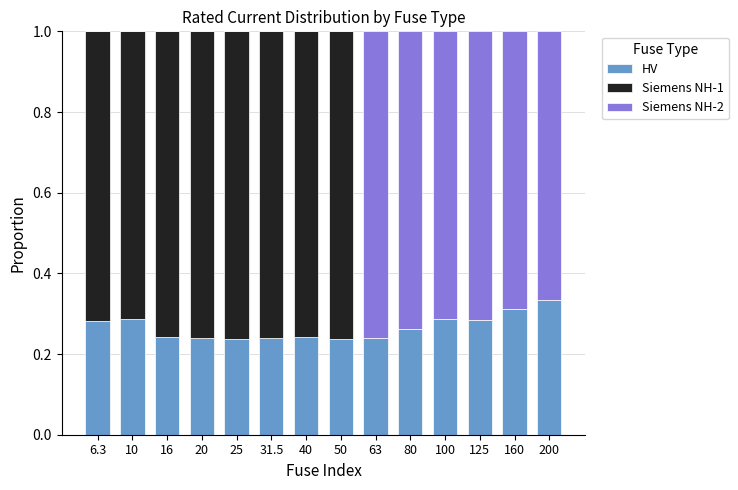

Is it true that HV equals 0.4 at 25?

False